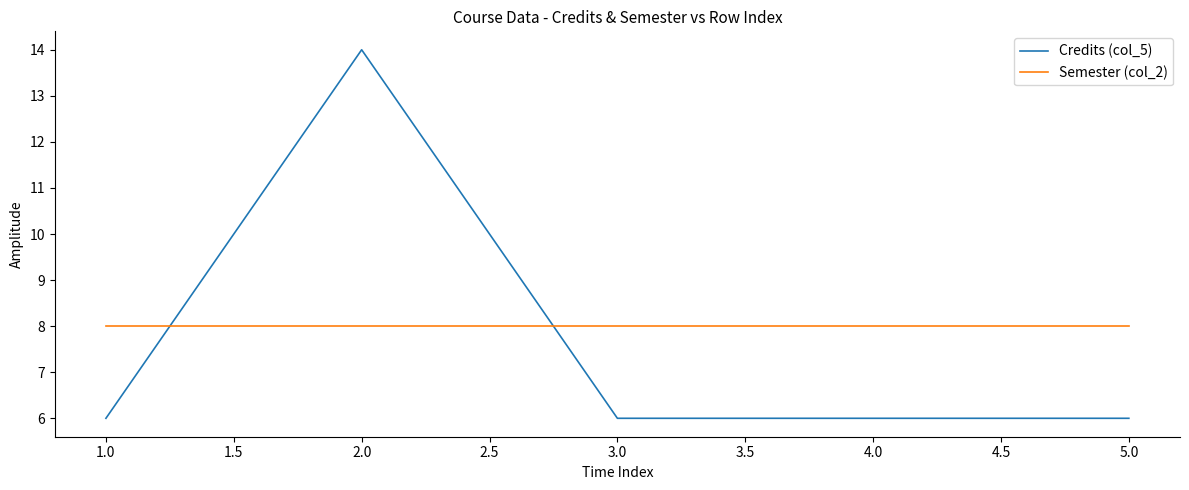

At which category is the sum across all series the highest?

2.0